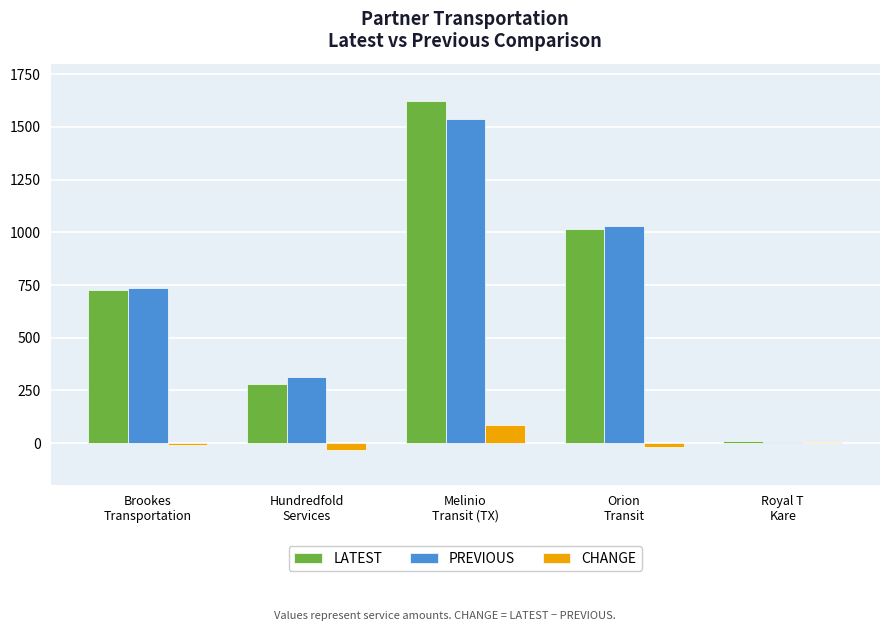

What is the highest value of the LATEST series?

1622.1